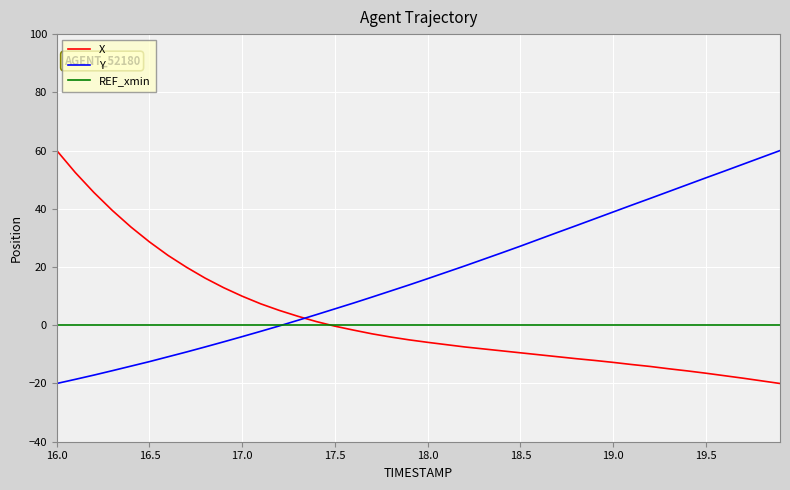

Does the chart display data point markers on the line(s)?

No